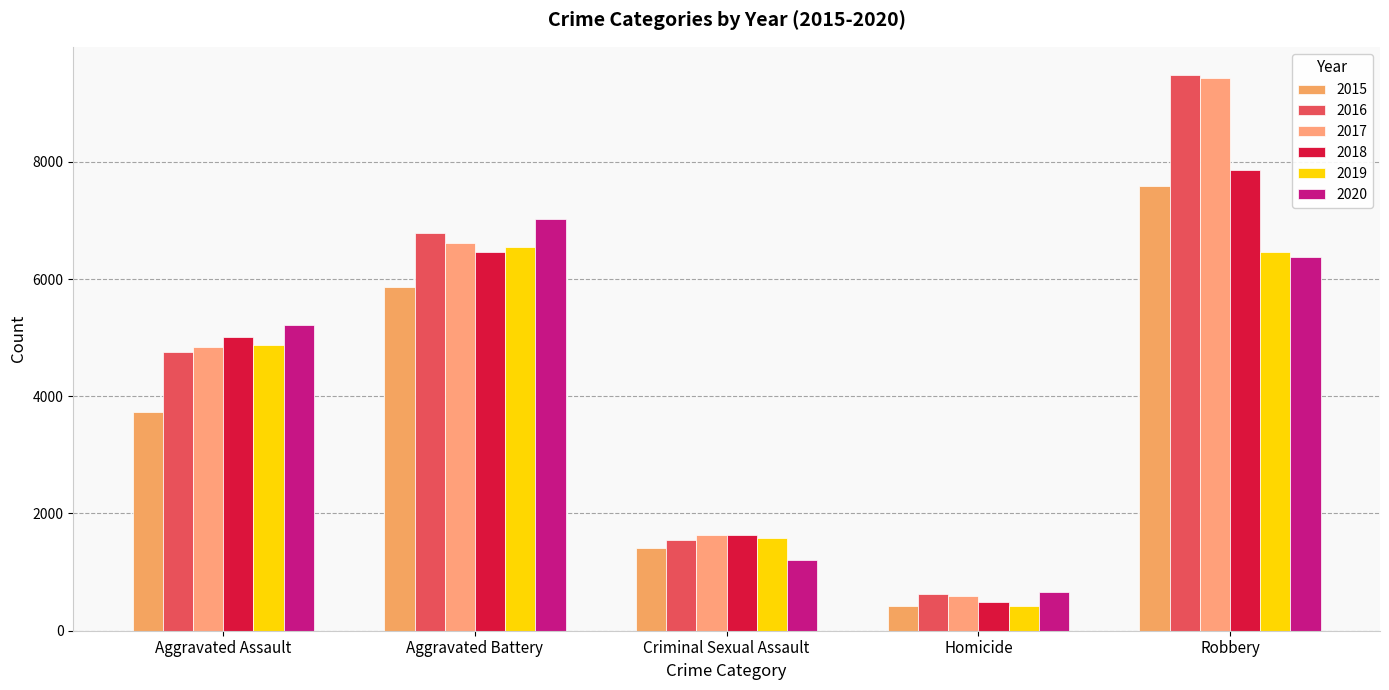

Between Aggravated Battery and Robbery, which series saw the biggest shift?

2017